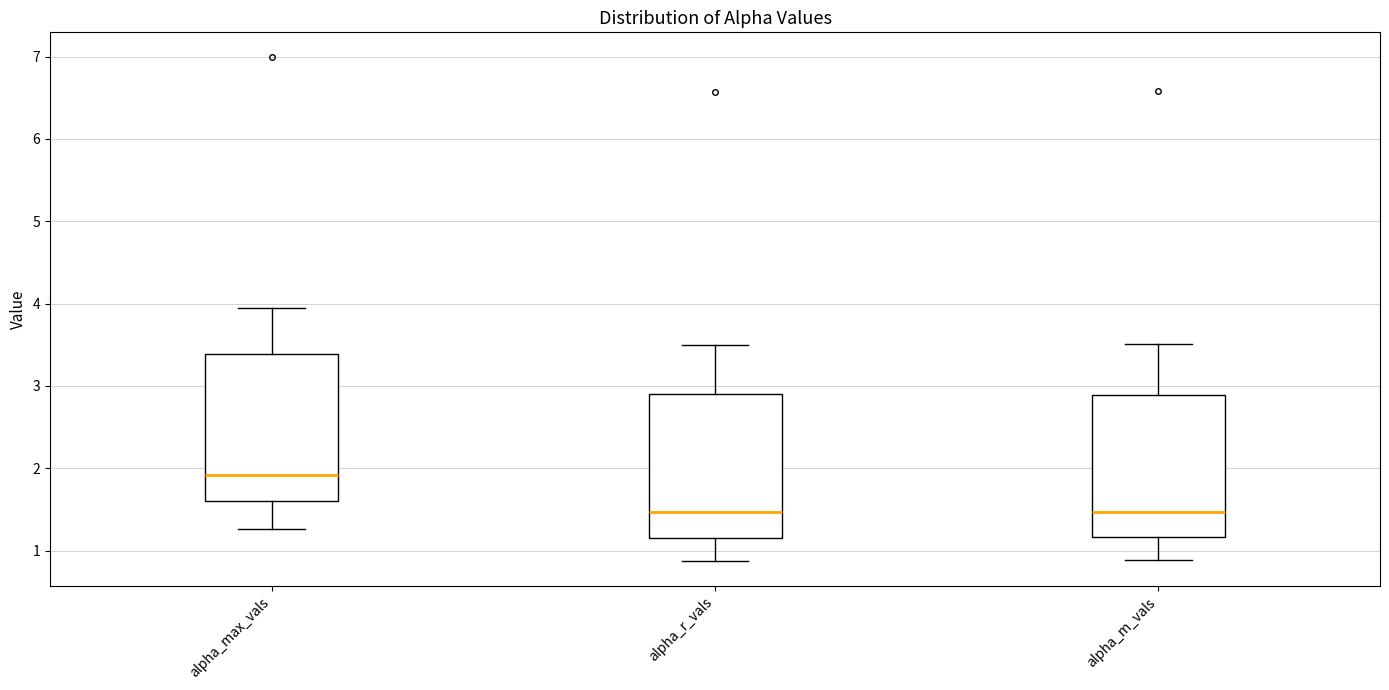

Reading left to right, transcribe this box plot: for each box, give where its median line is, the range the box spans, and where its two whiskers end, as read against the y-axis. The values are not printed on the chart, so give them approximately, as read against the axis.

alpha_max_vals: median 1.9, box 1.6 to 3.4, whiskers 1.3 to 3.9
alpha_r_vals: median 1.5, box 1.2 to 2.9, whiskers 0.9 to 3.5
alpha_m_vals: median 1.5, box 1.2 to 2.9, whiskers 0.9 to 3.5